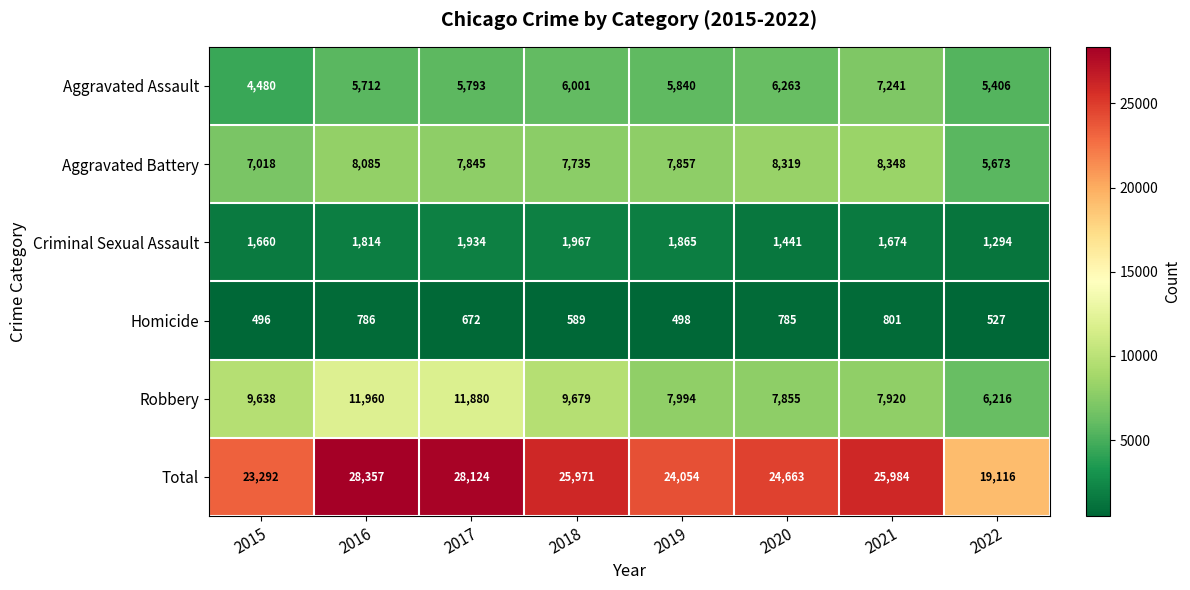

What is the spread (max minus min) of values at 2022?

18589